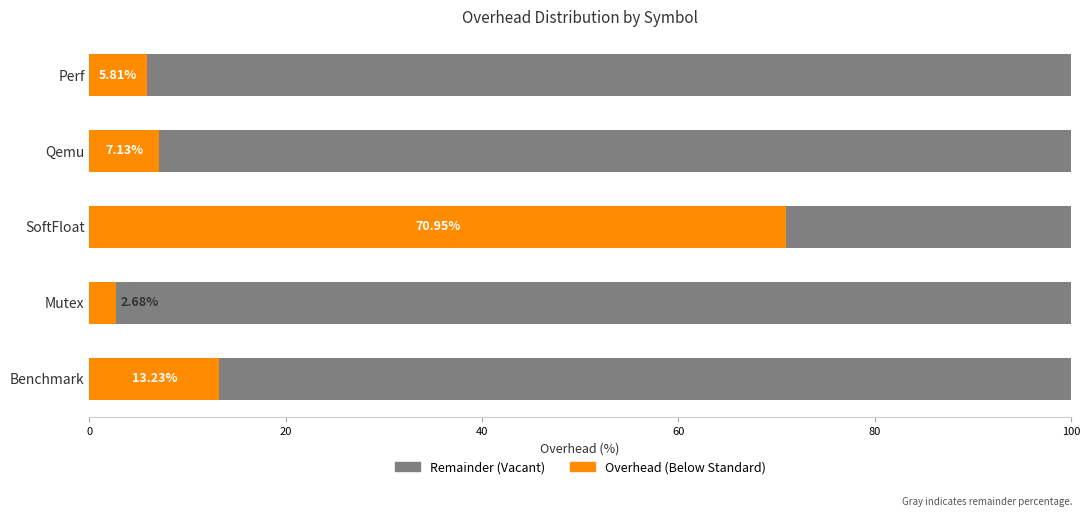

What is the total value across all series at SoftFloat?

100.0